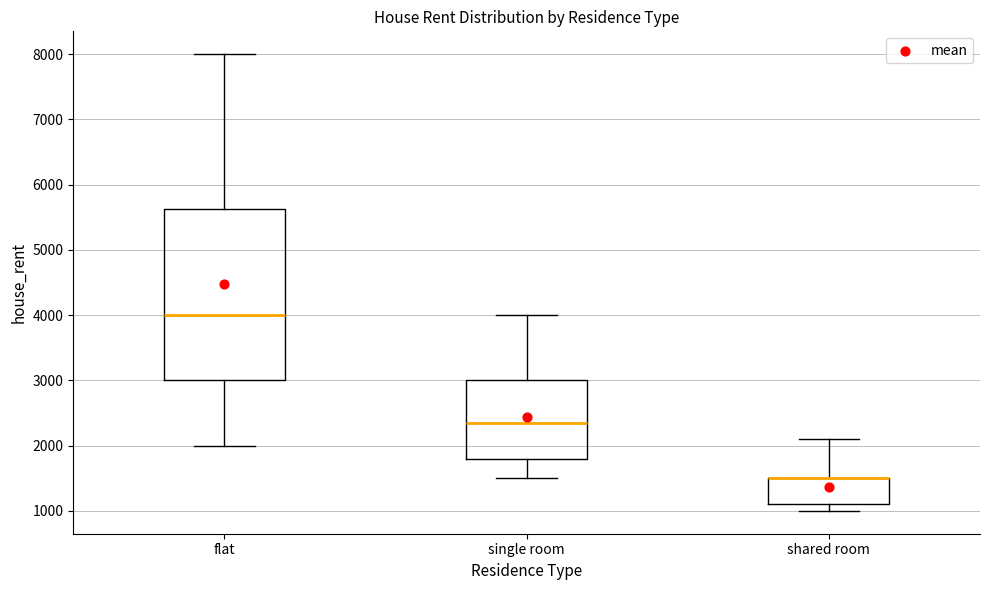

Reading left to right, transcribe this box plot: for each box, give where its median line is, the range the box spans, and where its two whiskers end, as read against the y-axis. The values are not printed on the chart, so give them approximately, as read against the axis.

flat: median 4000, box 3000 to 5600, whiskers 2000 to 8000
single room: median 2400, box 1800 to 3000, whiskers 1500 to 4000
shared room: median 1500 (drawn on the box's upper edge), box 1100 to 1500, whiskers 1000 to 2100